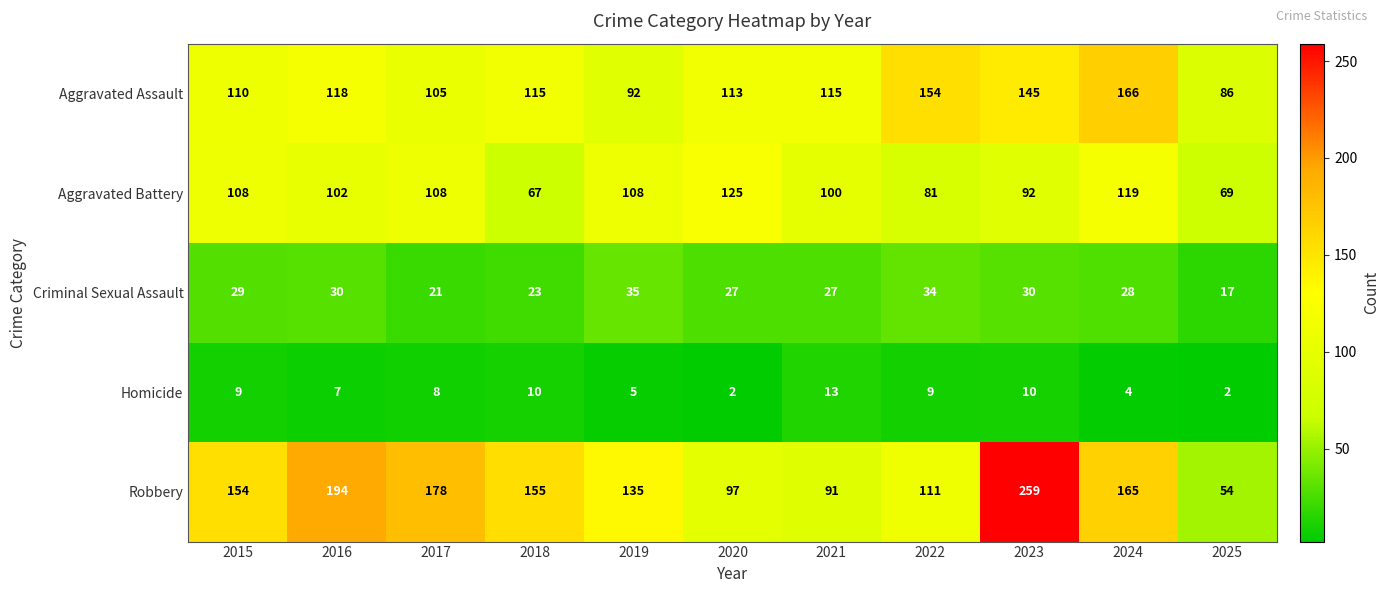

What is the sum of the Aggravated Battery values at 2016 and 2015?

210